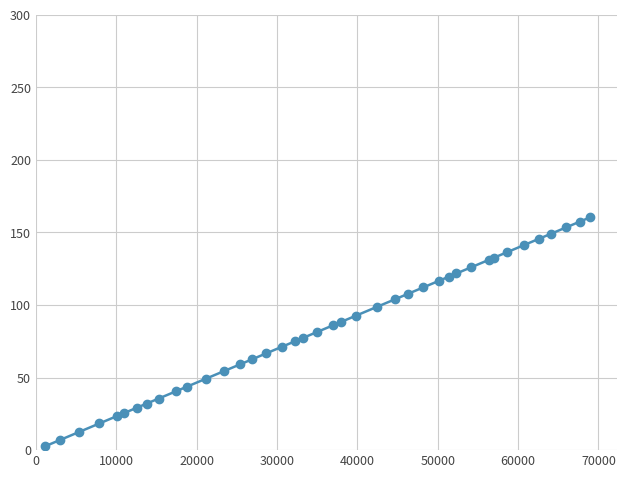

Does the chart have visible grid lines?

Yes